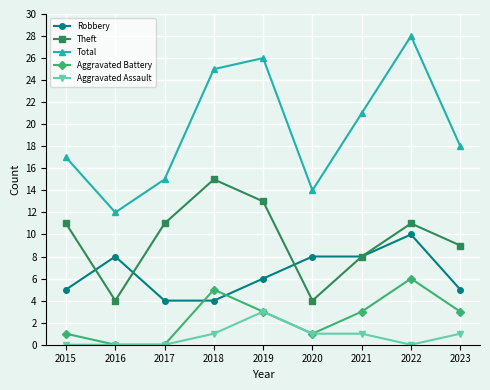

Reading left to right, list all the values displayed in this chart.

Robbery: 2015=5	2016=8	2017=4	2018=4	2019=6	2020=8	2021=8	2022=10	2023=5
Theft: 2015=11	2016=4	2017=11	2018=15	2019=13	2020=4	2021=8	2022=11	2023=9
Total: 2015=17	2016=12	2017=15	2018=25	2019=26	2020=14	2021=21	2022=28	2023=18
Aggravated Battery: 2015=1	2016=0	2017=0	2018=5	2019=3	2020=1	2021=3	2022=6	2023=3
Aggravated Assault: 2015=0	2016=0	2017=0	2018=1	2019=3	2020=1	2021=1	2022=0	2023=1